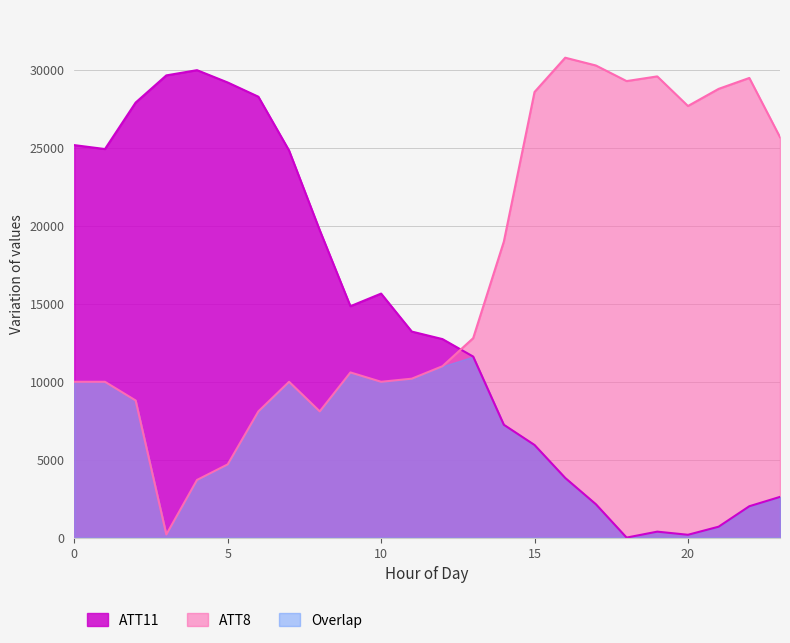

At how many categories does at least one series exceed 27872?

12